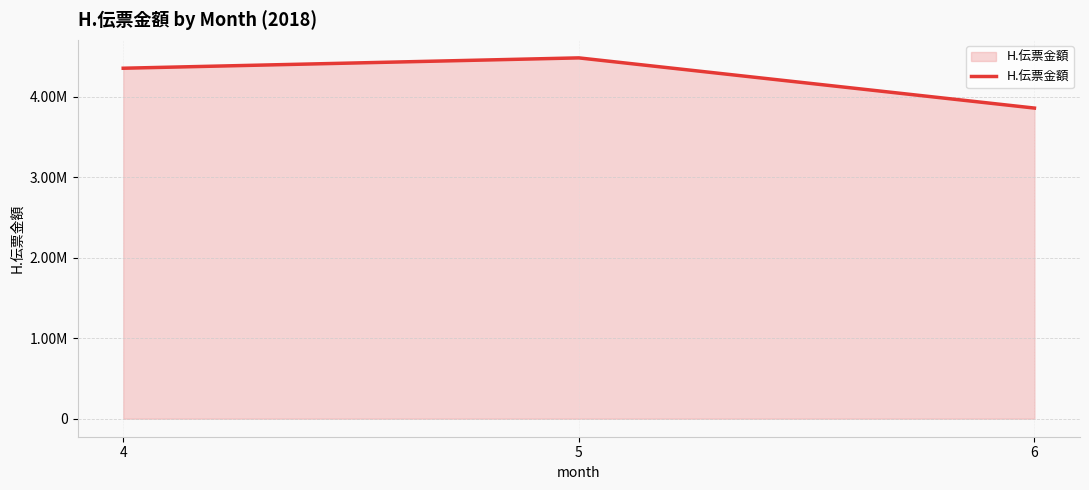

List the labels in order of value, smallest first.

6, 4, 5